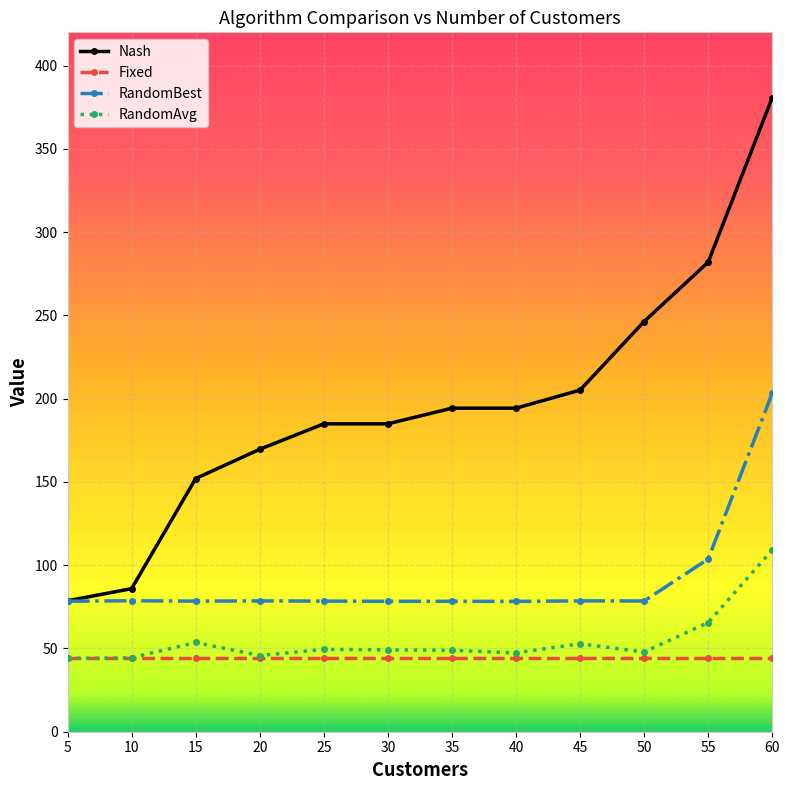

What is the minimum value for Nash?

78.7